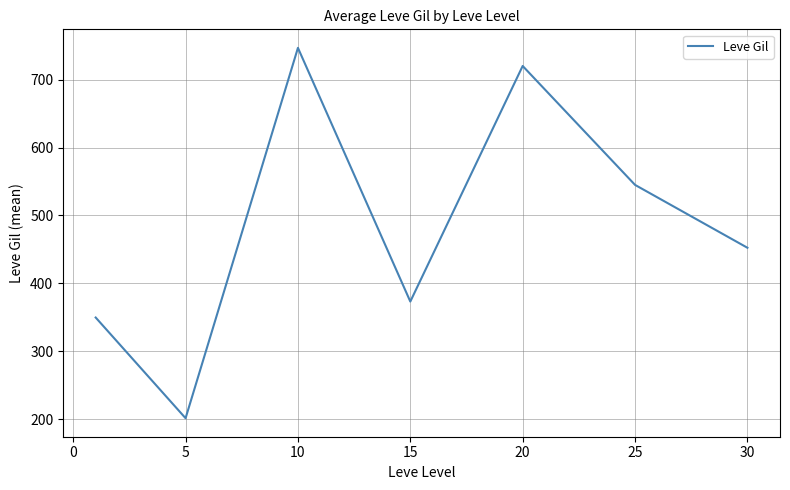

Count the number of values greater than 452.

4